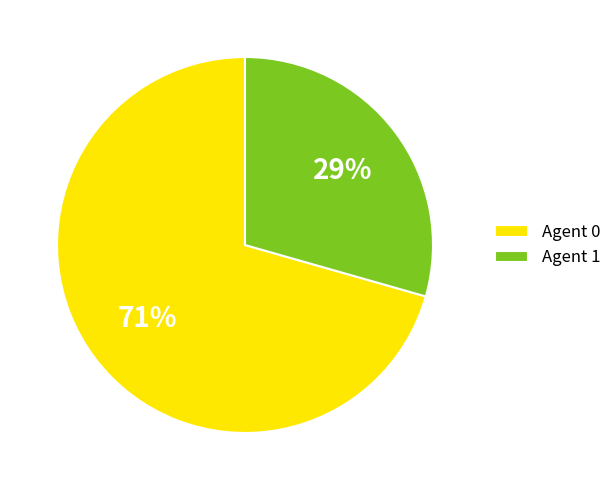

What percentage is the Agent 1 slice, to the nearest percent?

29%